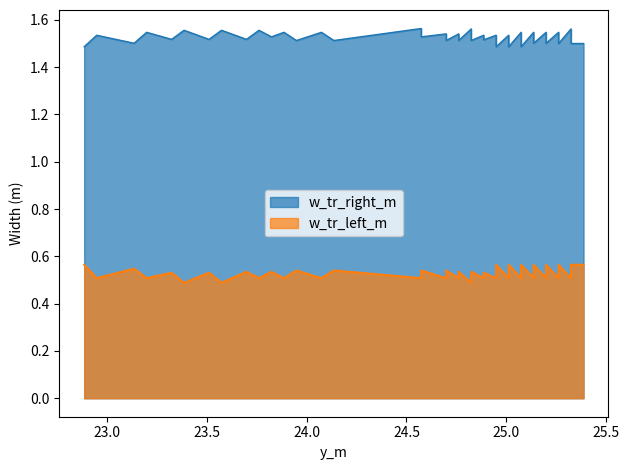

What is the average value of the w_tr_right_m series?

1.5